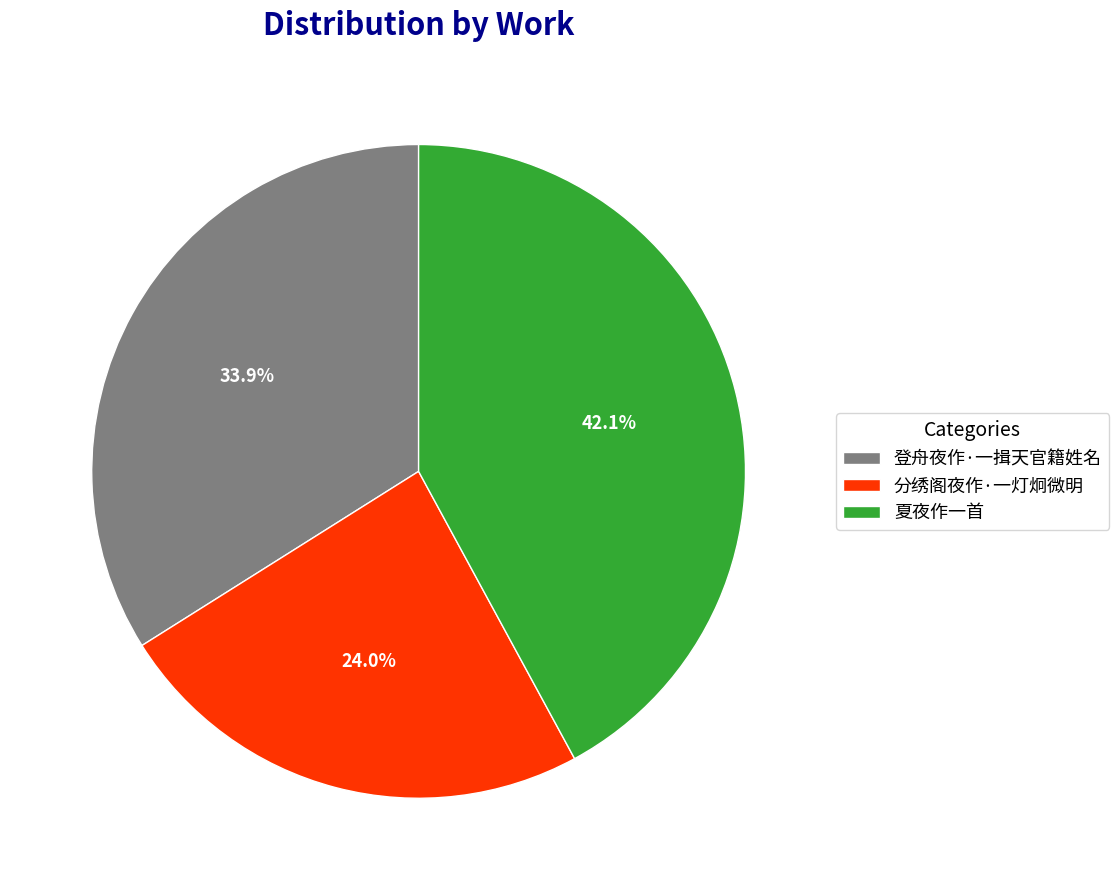

Is the sum of 分绣阁夜作·一灯炯微明 and 夏夜作一首 greater than half?

Yes